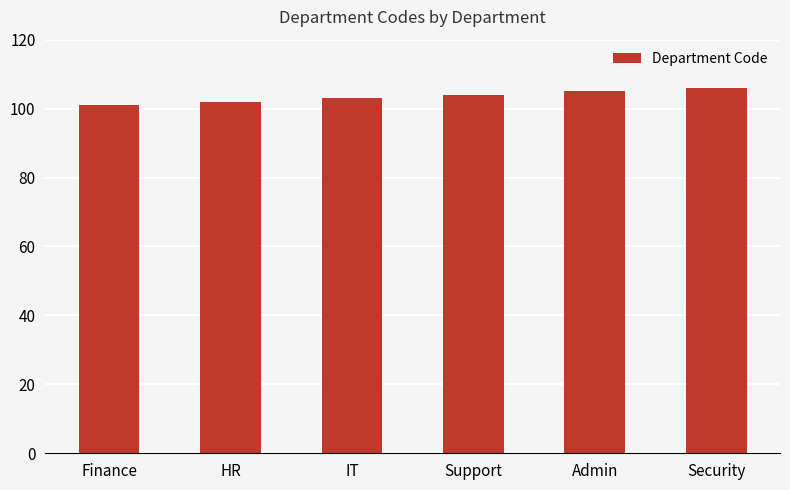

How many categories are shown in the chart?

6